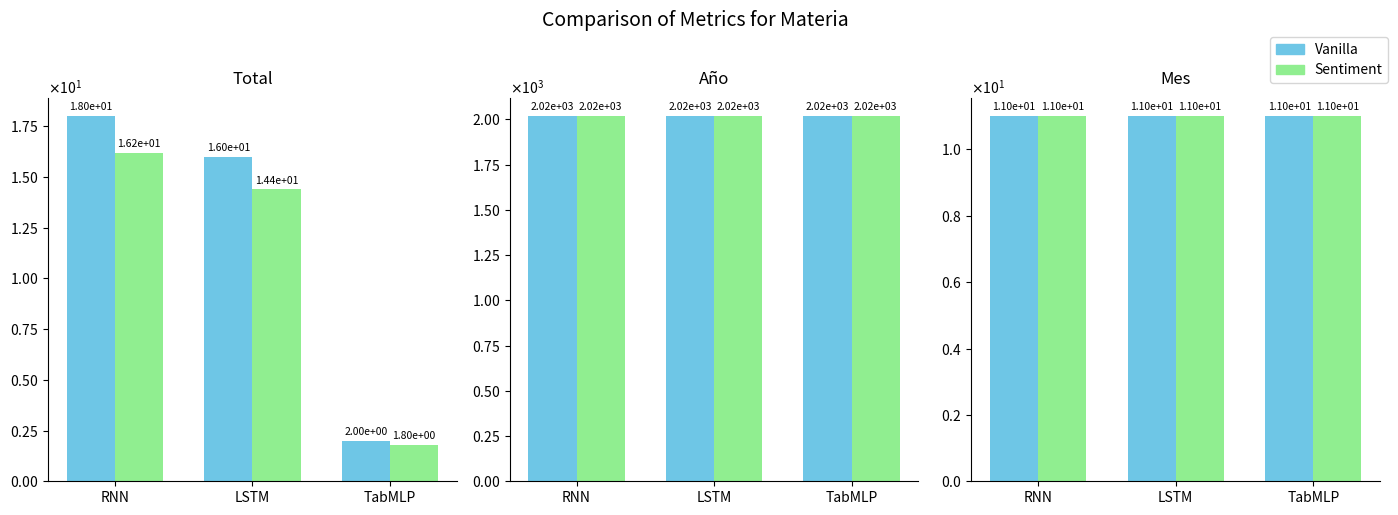

How many data points in Total are above 16?

1